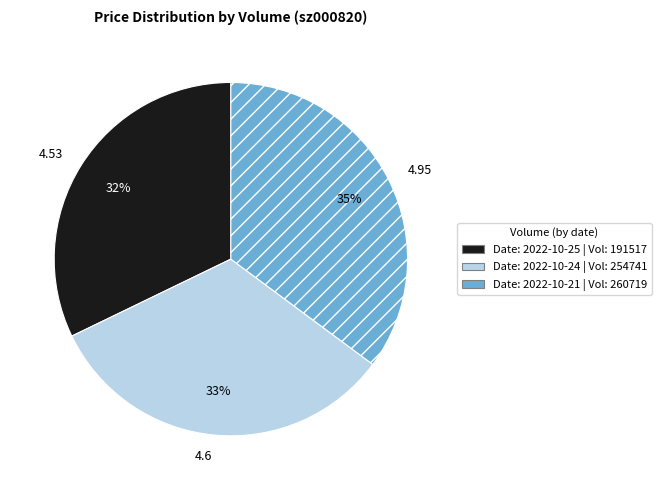

Do 4.95 and 4.6 together represent more than half of the pie?

Yes